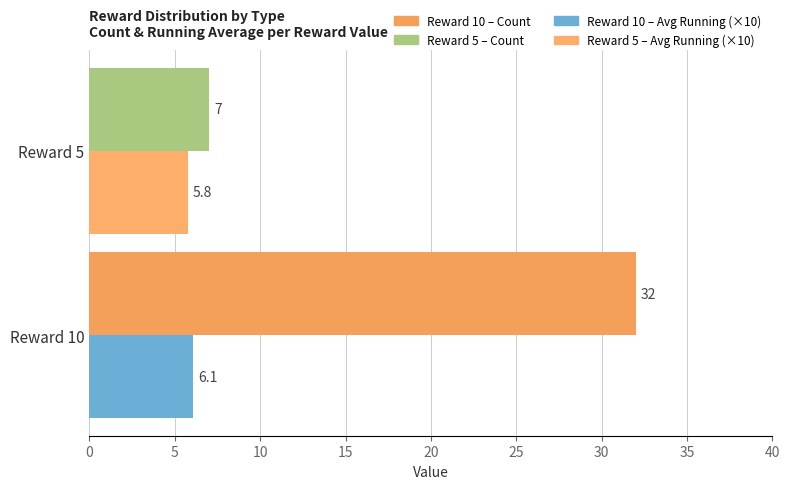

At which category is the sum across all series the highest?

Reward 10